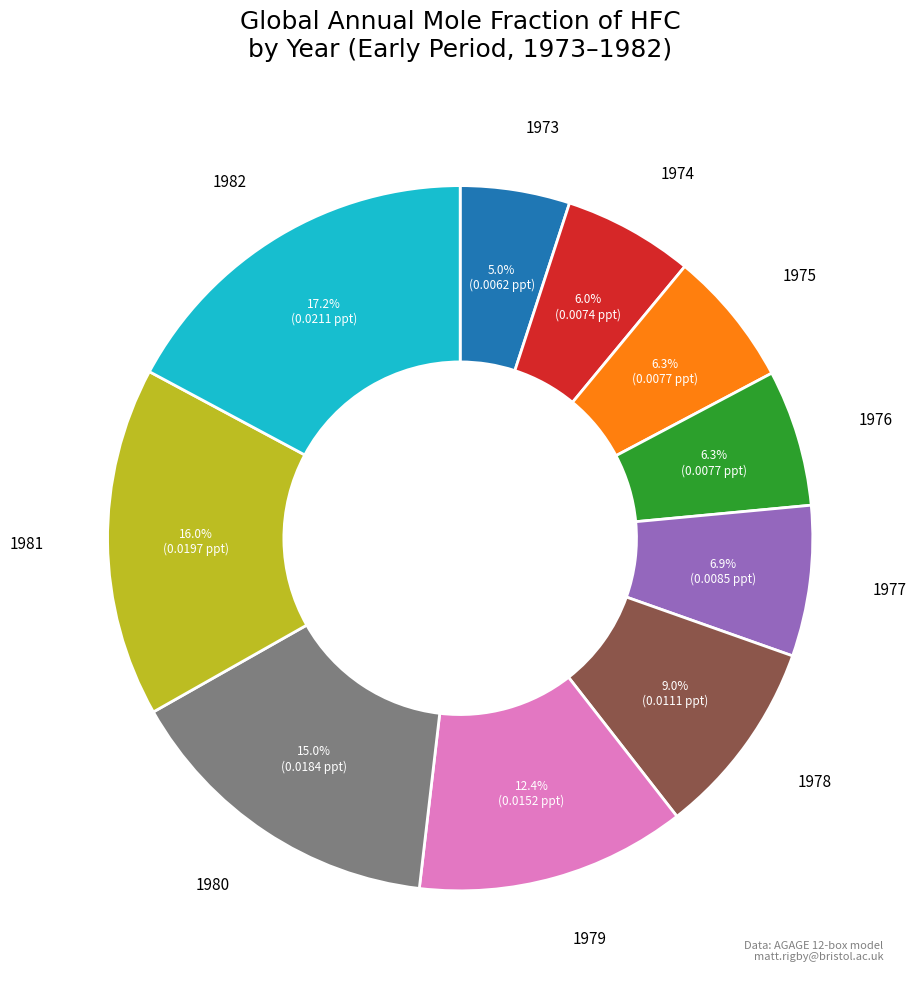

How many segments does this pie chart have?

10